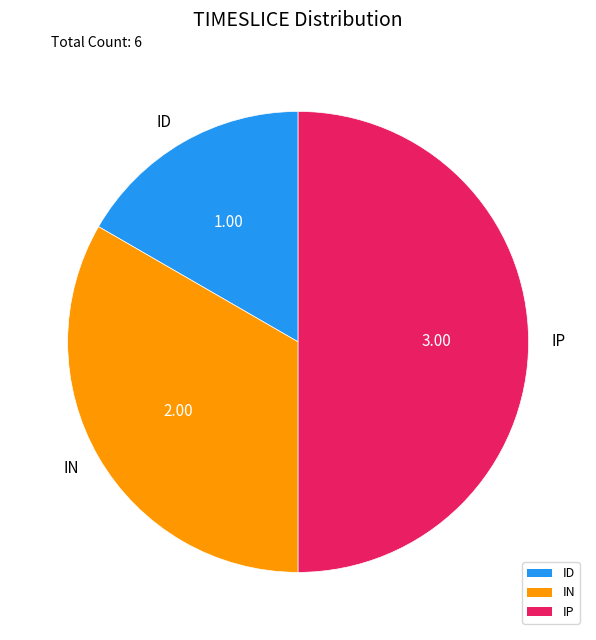

What is the ratio of the value at ID to the value at IN?

0.5